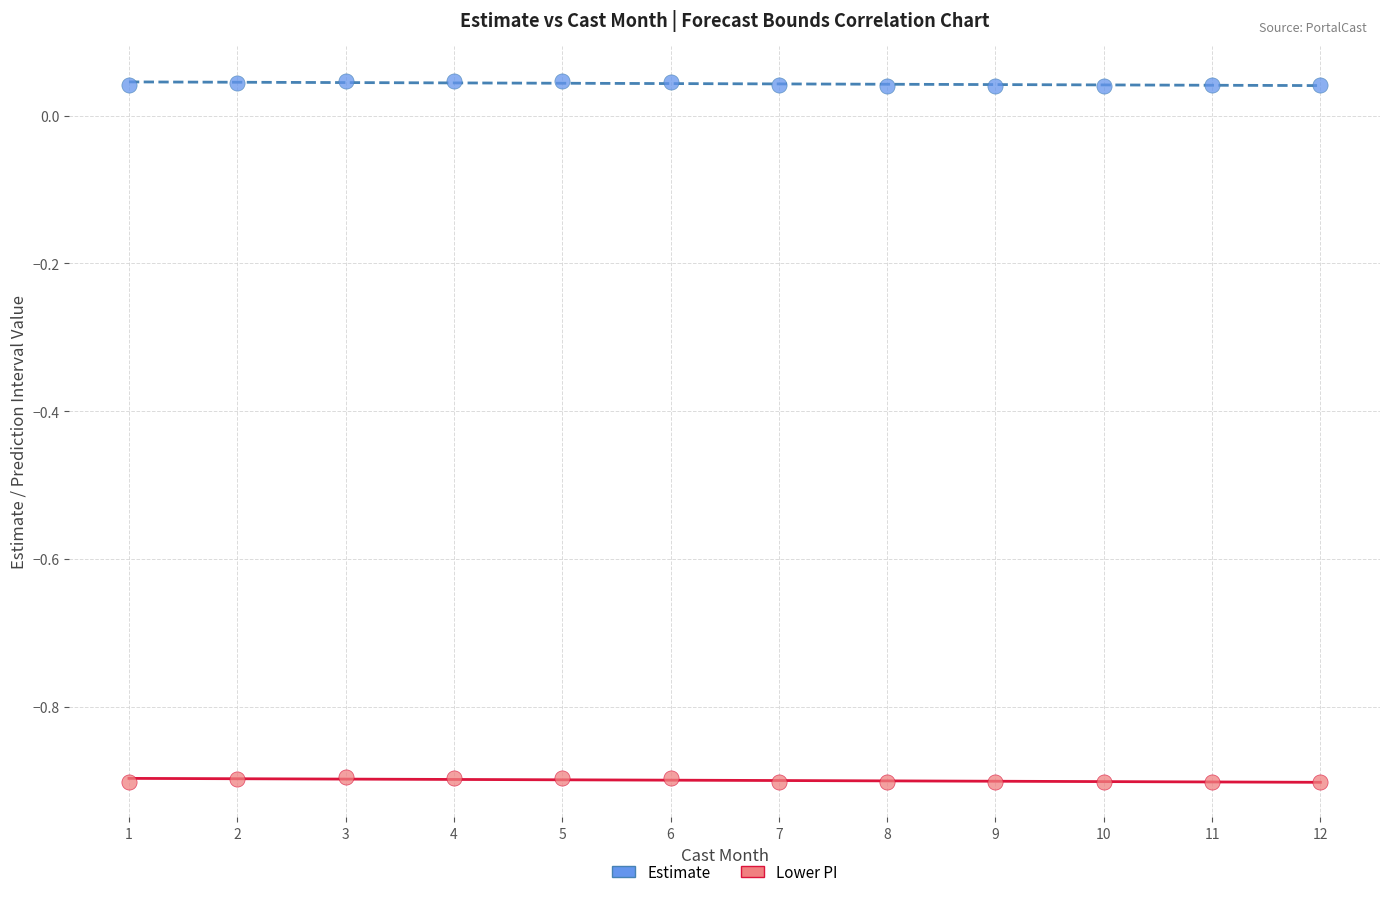

Which series reaches the minimum Y coordinate?

Lower PI